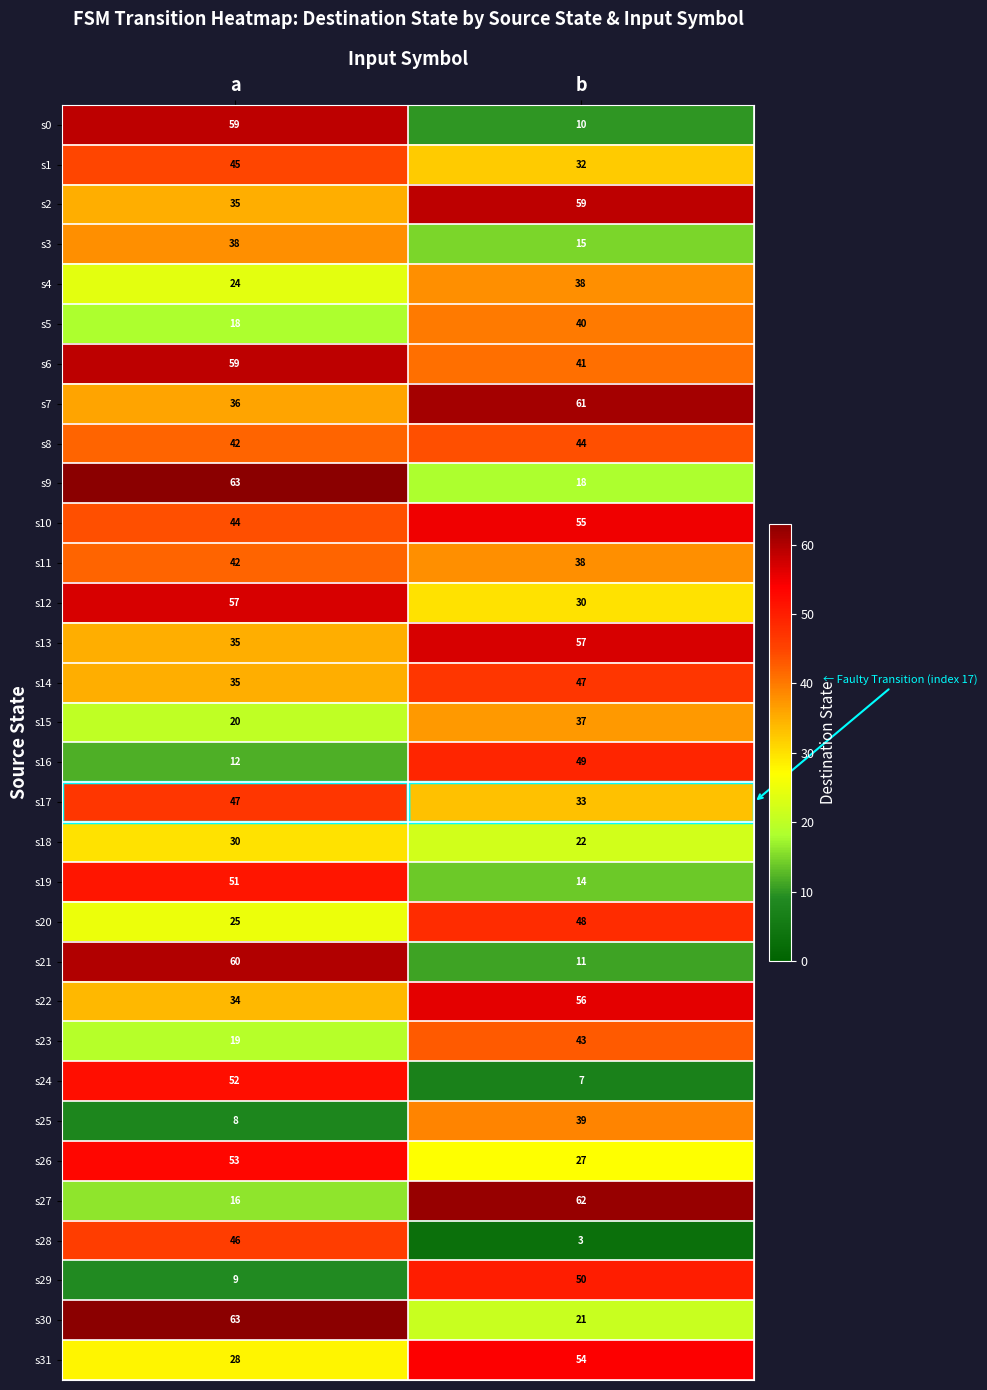

What is the total value across all series at a?

1205